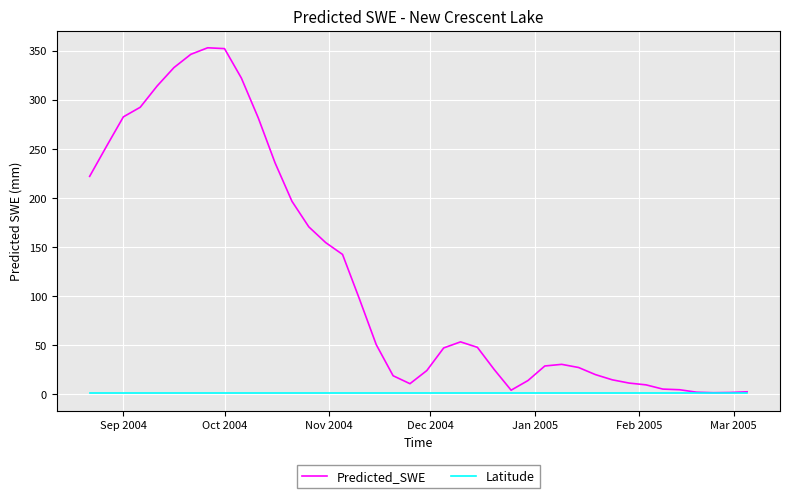

Does the chart display data point markers on the line(s)?

No